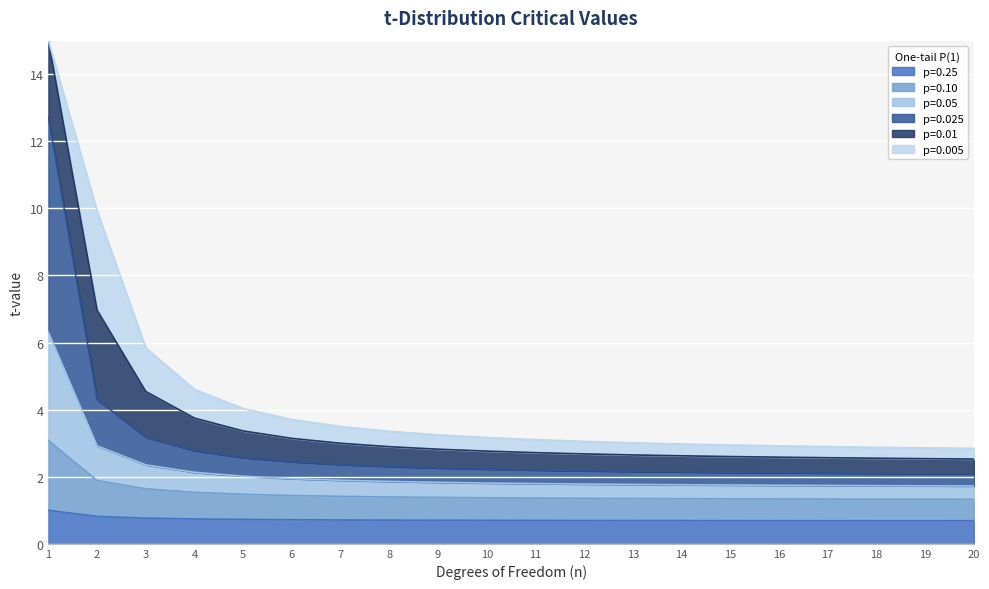

What is the lowest value of the p=0.025 series?

2.1